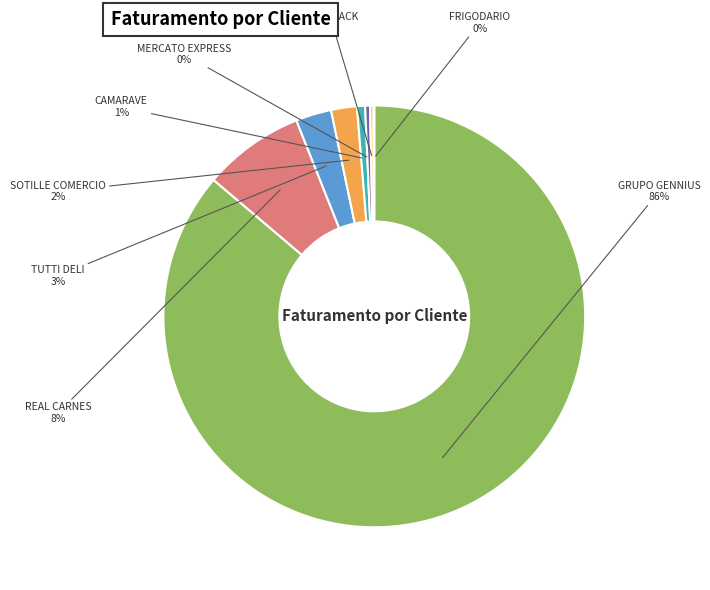

Does REAL CARNES account for over 50% of the chart?

No